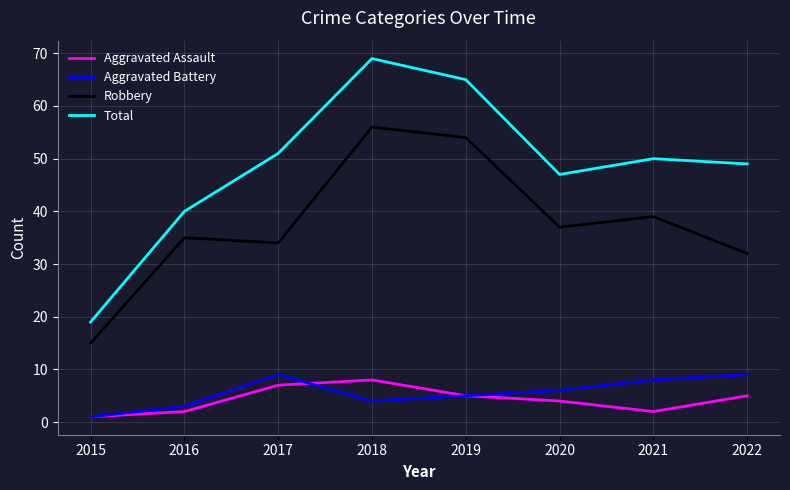

What is the smallest value displayed?

1